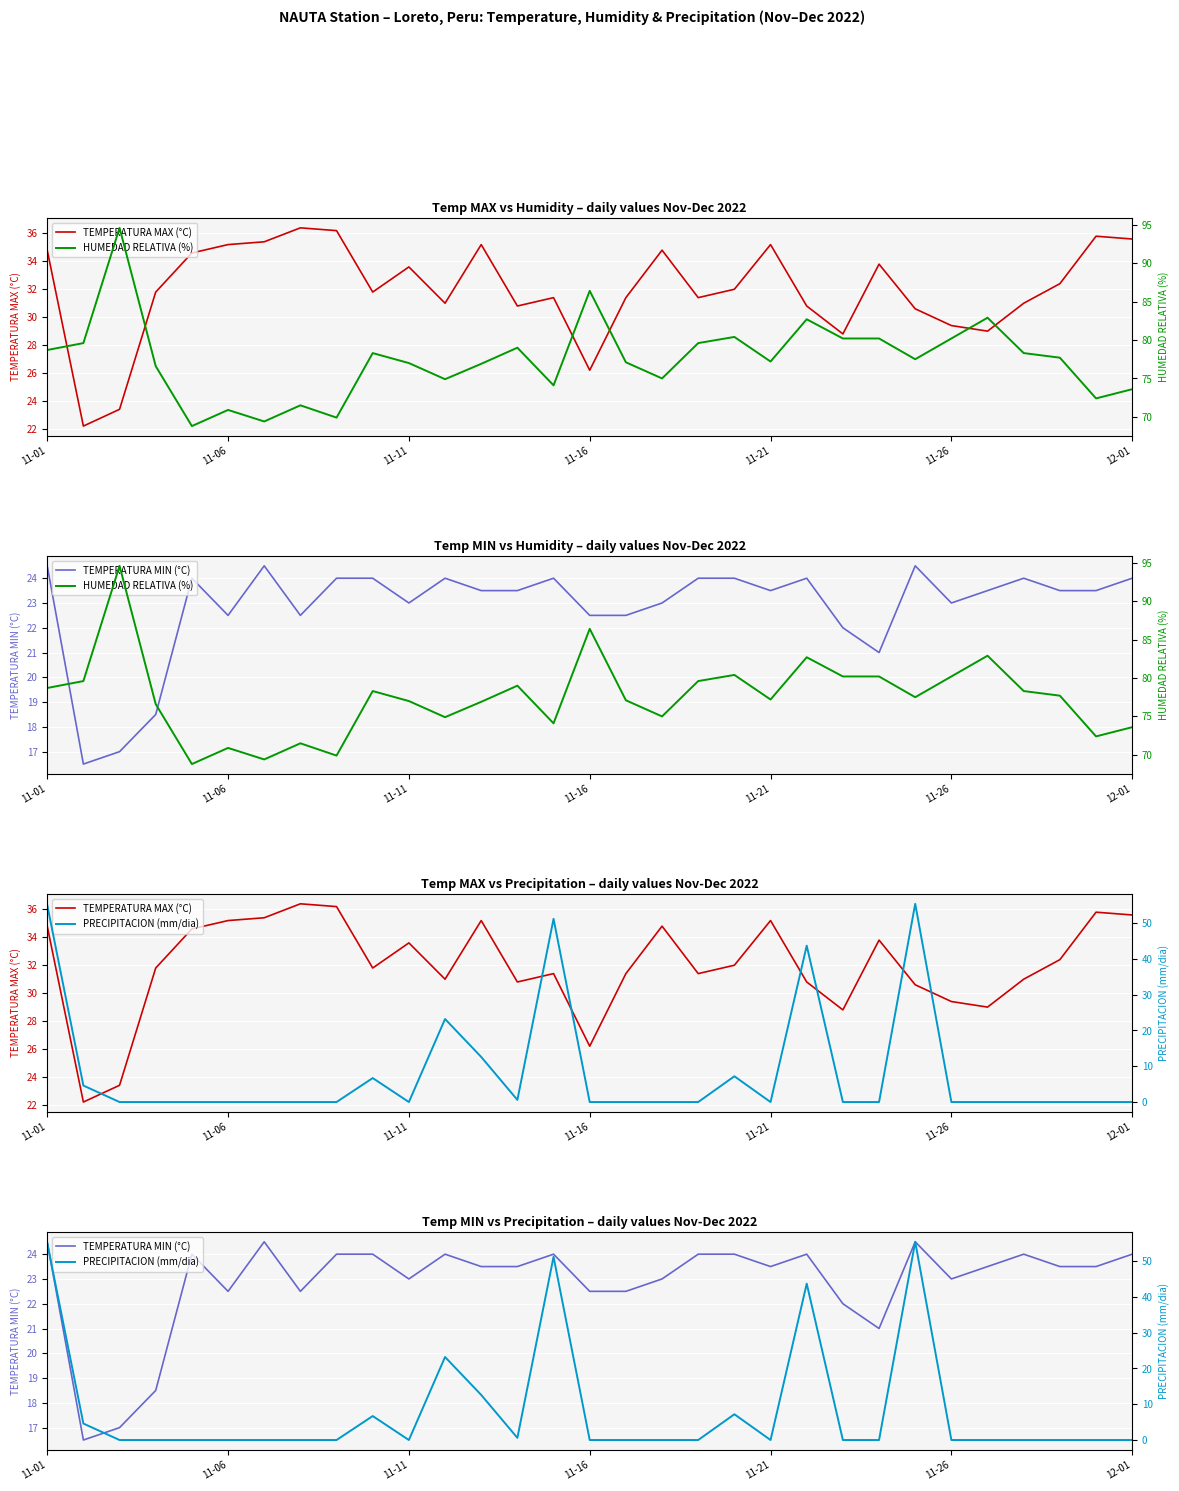

The PRECIPITACION (mm/dia) series shows 0.0 at 11-26. True or false?

True